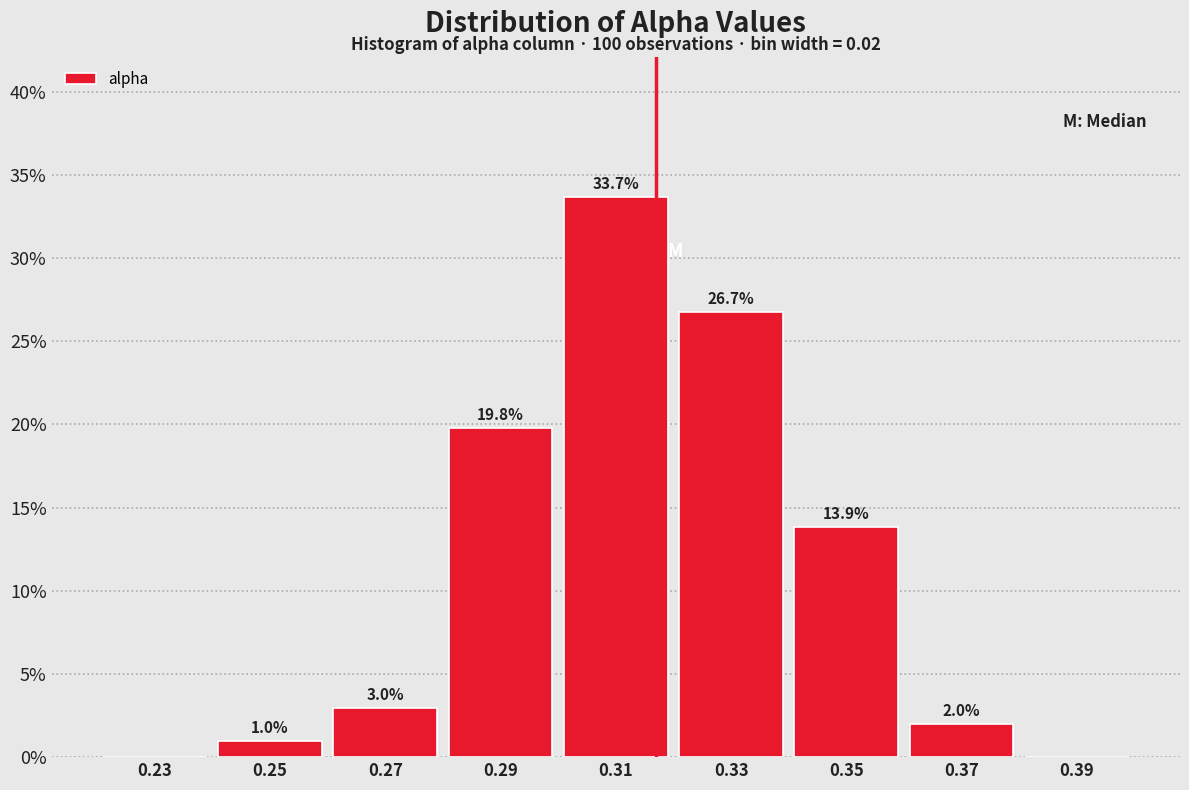

Which range on the x-axis has the tallest bar?

0.30 to 0.32